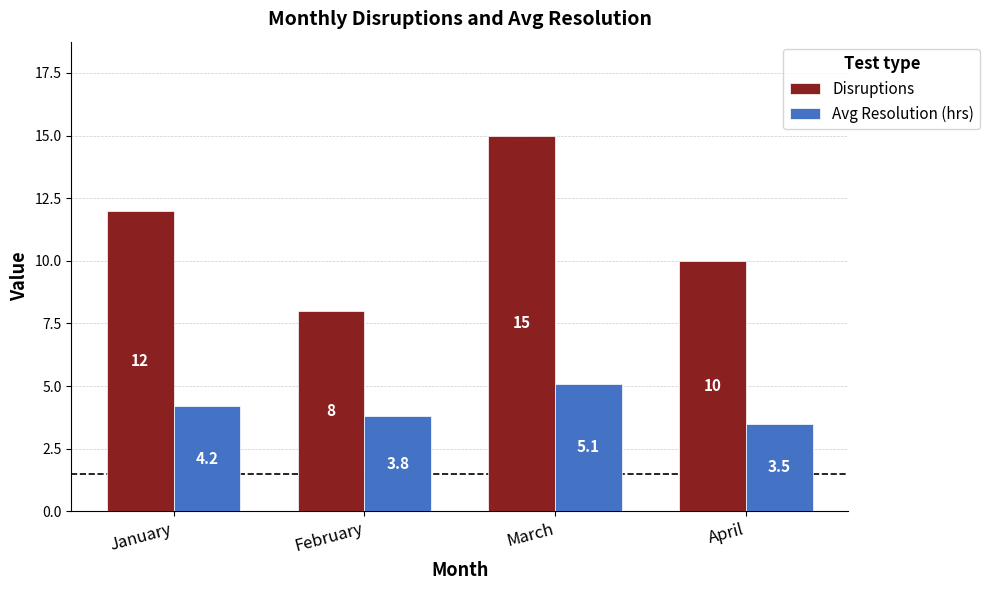

List the series in order of their overall mean, lowest first.

Avg Resolution (hrs), Disruptions